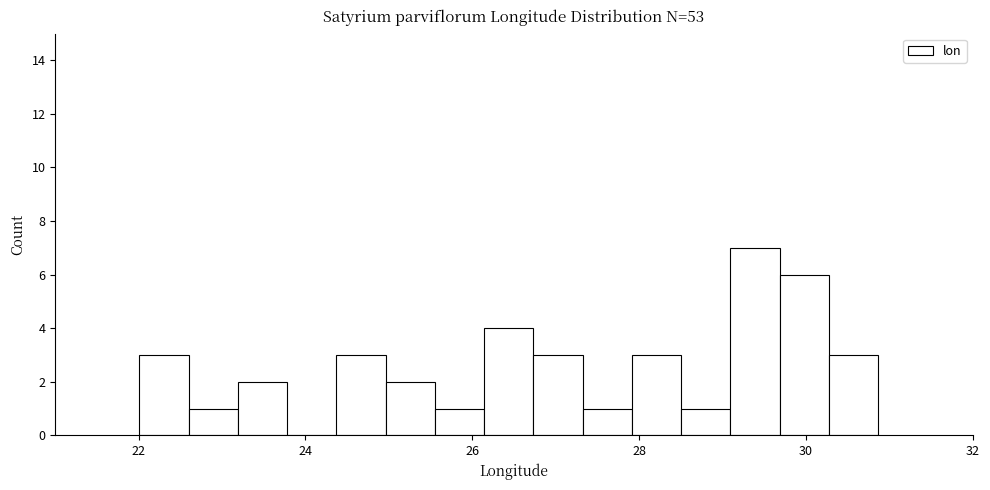

Around what value on the x-axis is the tallest bar? Give the approximate position of its centre, as read against the axis.

29.4